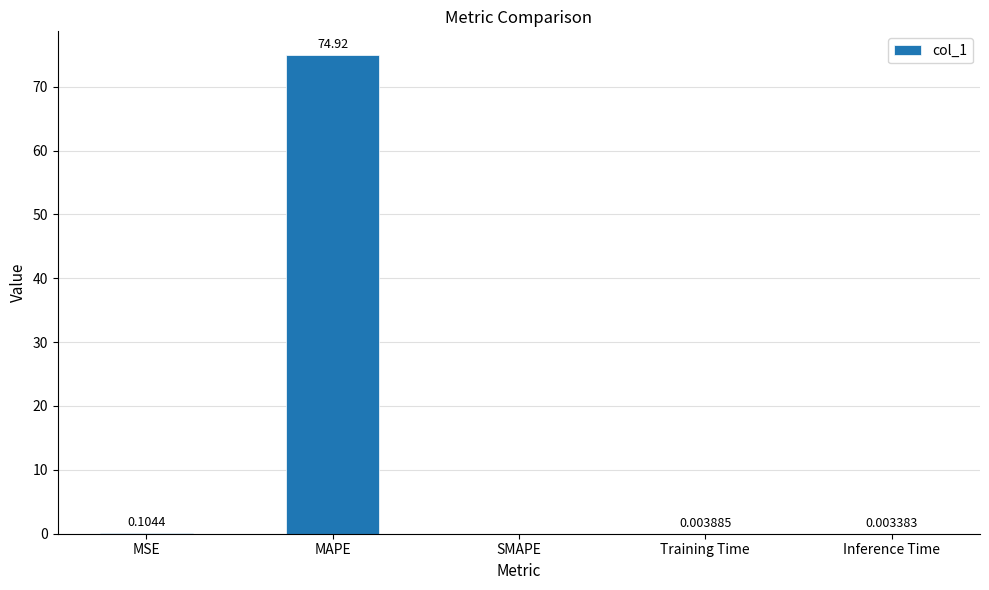

What is the change in value from MAPE to Training Time?

-74.9